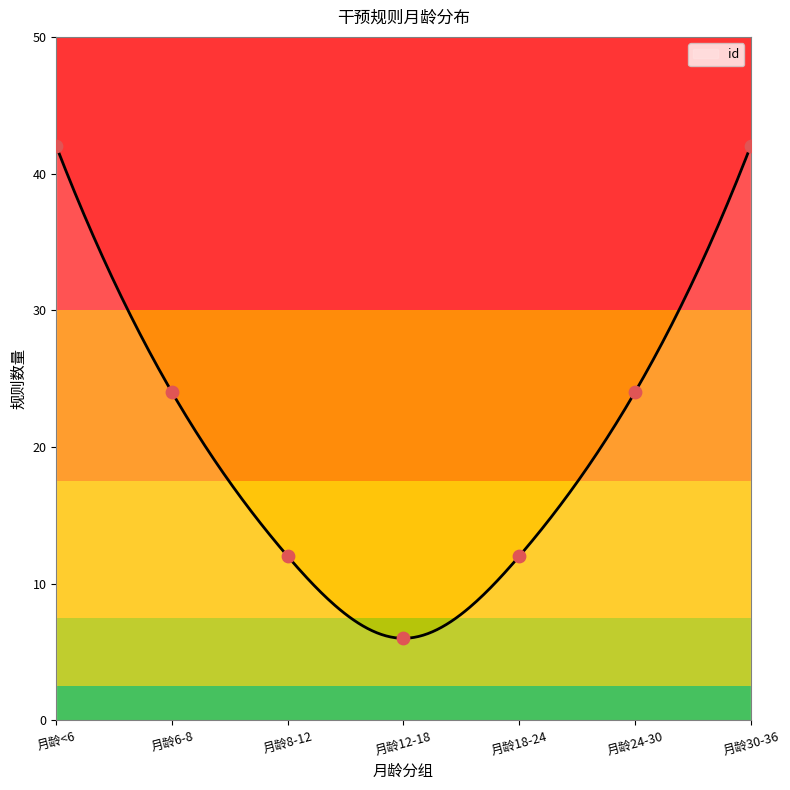

What is the minimum value for id?

6.0